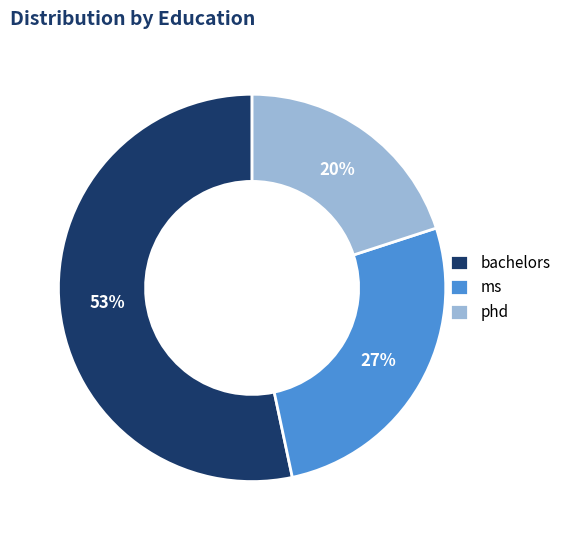

True or false: bachelors accounts for 42% of the total.

False